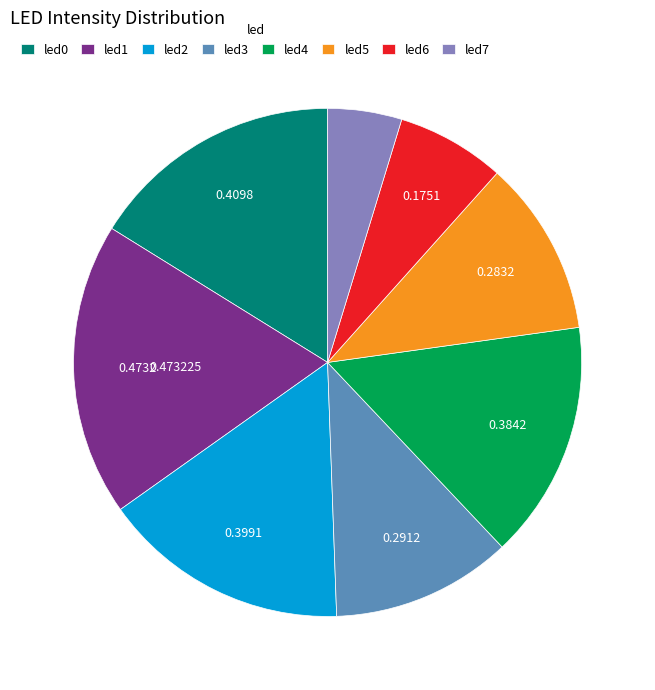

Is there any slice that represents more than half of the pie?

No